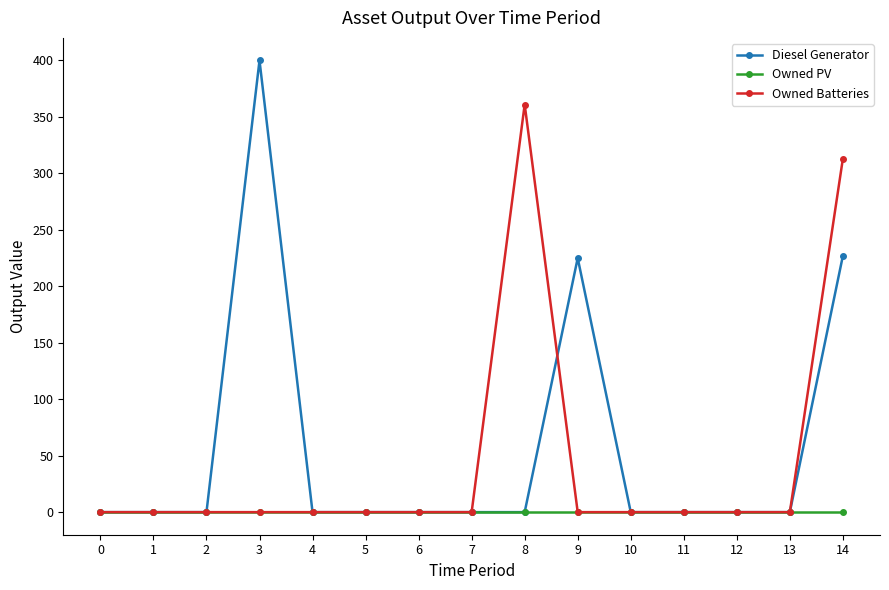

What is the maximum value for Diesel Generator?

400